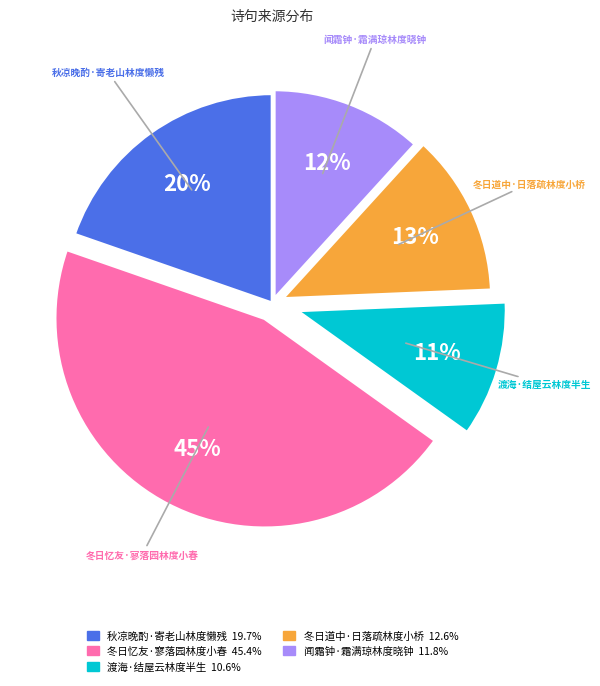

Rank the categories by value from highest to lowest.

冬日忆友·寥落园林度小春, 秋凉晚酌·寄老山林度懒残, 冬日道中·日落疏林度小桥, 闻霜钟·霜满琼林度晓钟, 渡海·结屋云林度半生